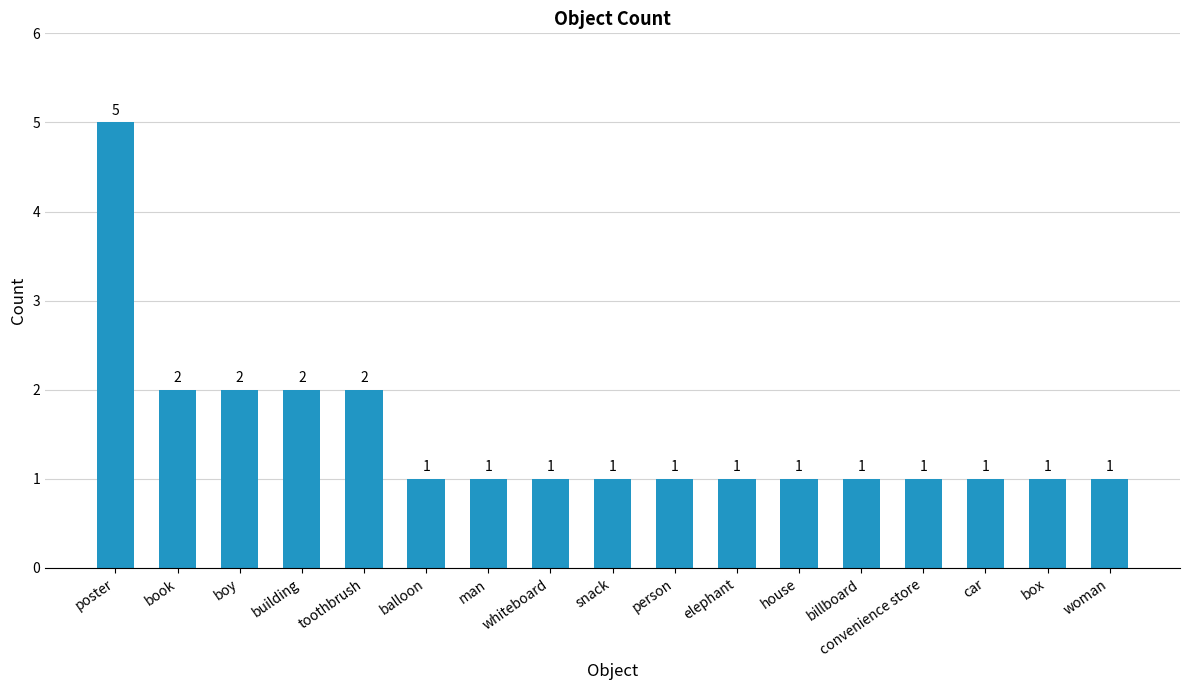

How many categories are shown in the chart?

17